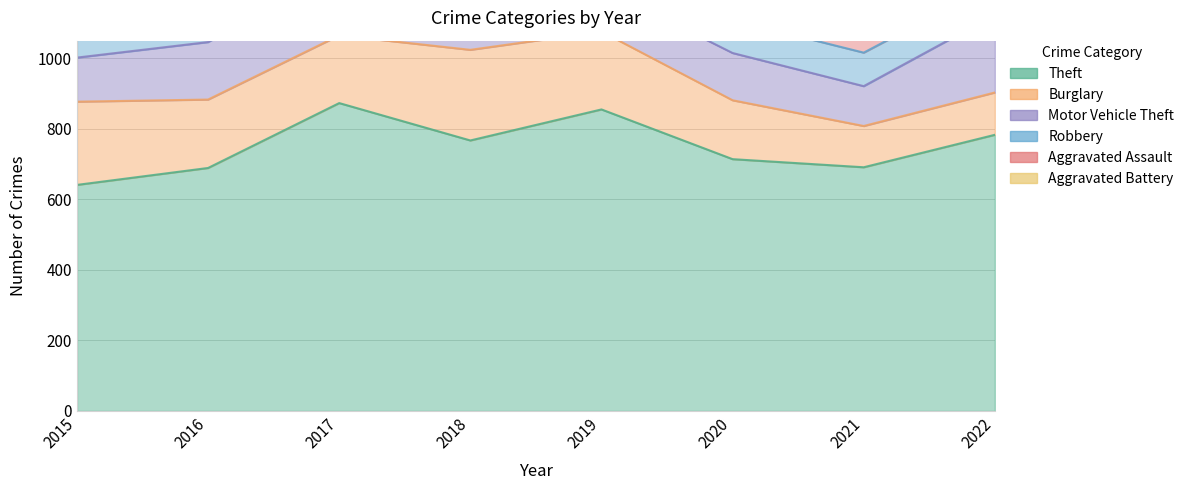

What is the lowest value of the Burglary series?

117